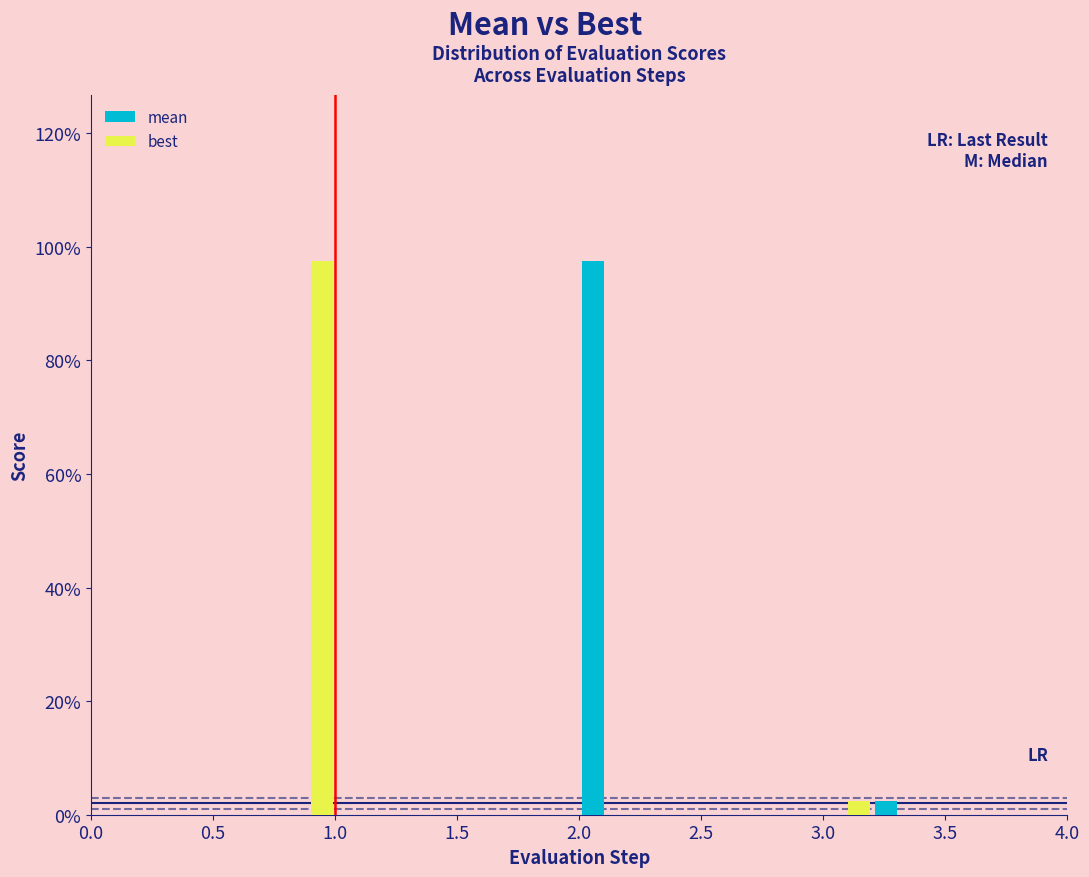

In the mean series, which range on the x-axis has the tallest bar?

2.0 to 2.2